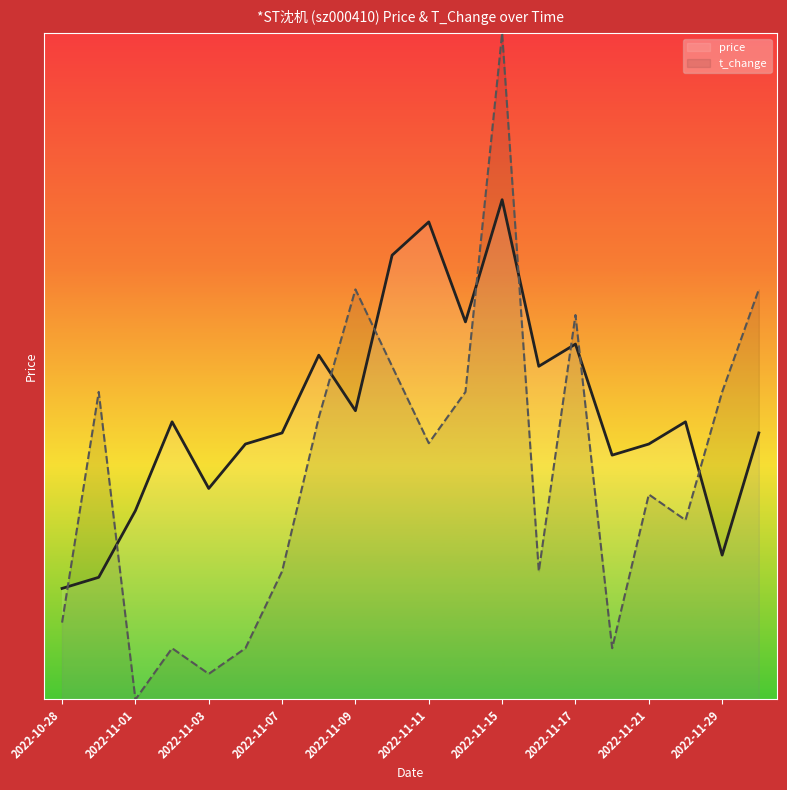

Where is the first local minimum for price?

2022-11-03